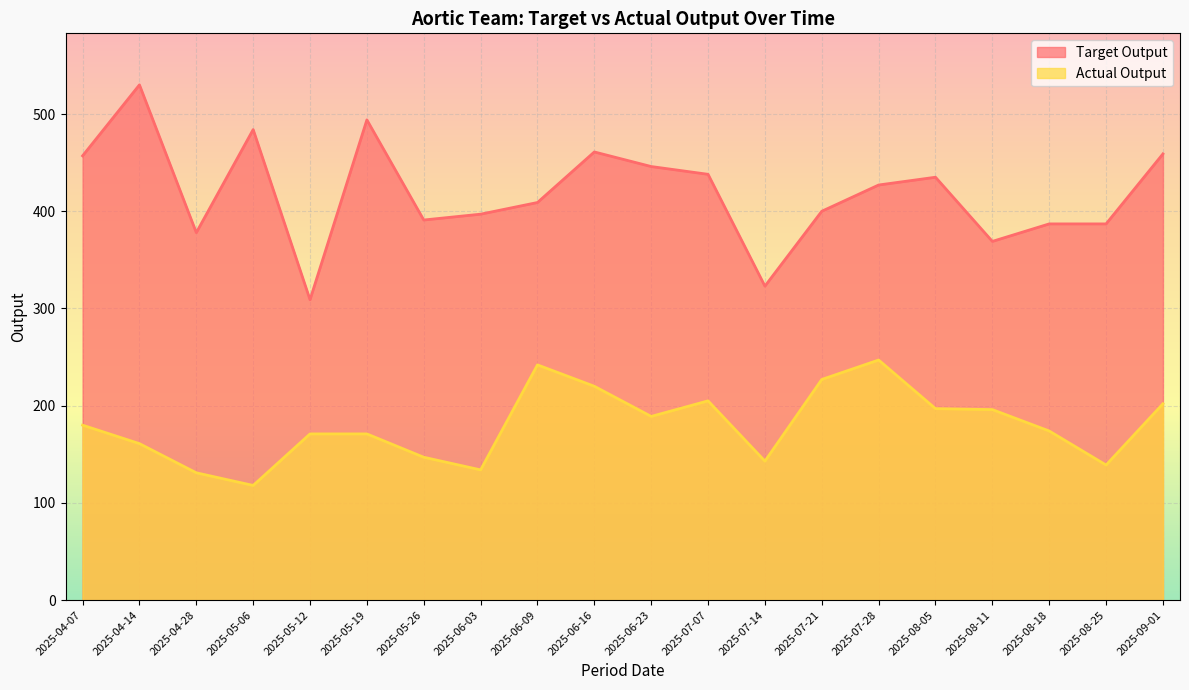

Reading left to right, extract all data points from this chart.

Target Output: 2025-04-07=457	2025-04-14=530	2025-04-28=378	2025-05-06=484	2025-05-12=309	2025-05-19=494	2025-05-26=391	2025-06-03=397	2025-06-09=409	2025-06-16=461	2025-06-23=446	2025-07-07=438	2025-07-14=323	2025-07-21=400	2025-07-28=427	2025-08-05=435	2025-08-11=369	2025-08-18=387	2025-08-25=387	2025-09-01=459
Actual Output: 2025-04-07=180	2025-04-14=161	2025-04-28=131	2025-05-06=118	2025-05-12=171	2025-05-19=171	2025-05-26=147	2025-06-03=134	2025-06-09=242	2025-06-16=220	2025-06-23=189	2025-07-07=205	2025-07-14=143	2025-07-21=227	2025-07-28=247	2025-08-05=197	2025-08-11=196	2025-08-18=174	2025-08-25=139	2025-09-01=202